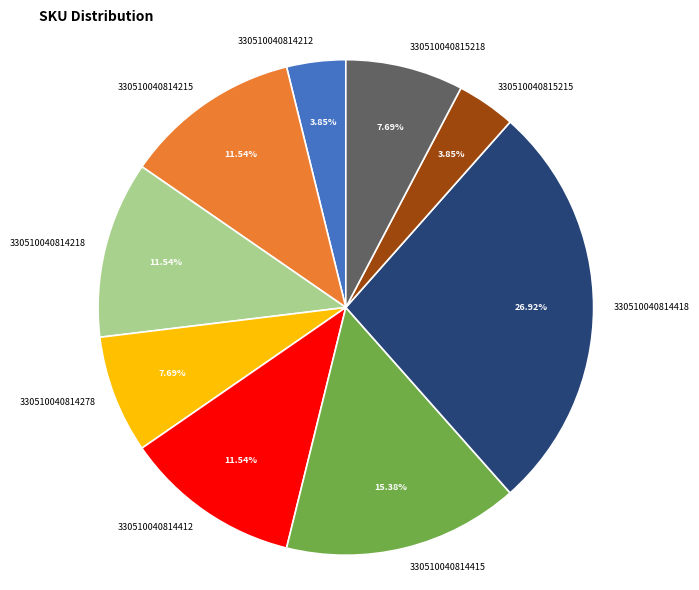

To the nearest percent, what is the average slice percentage?

11%